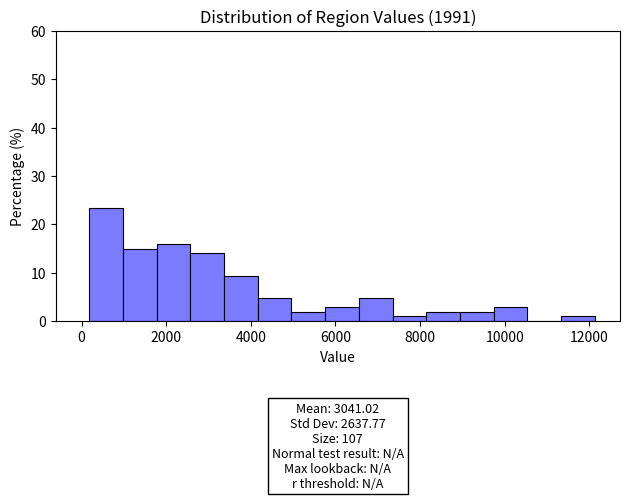

Around what value on the x-axis is the tallest bar? Give the approximate position of its centre, as read against the axis.

600